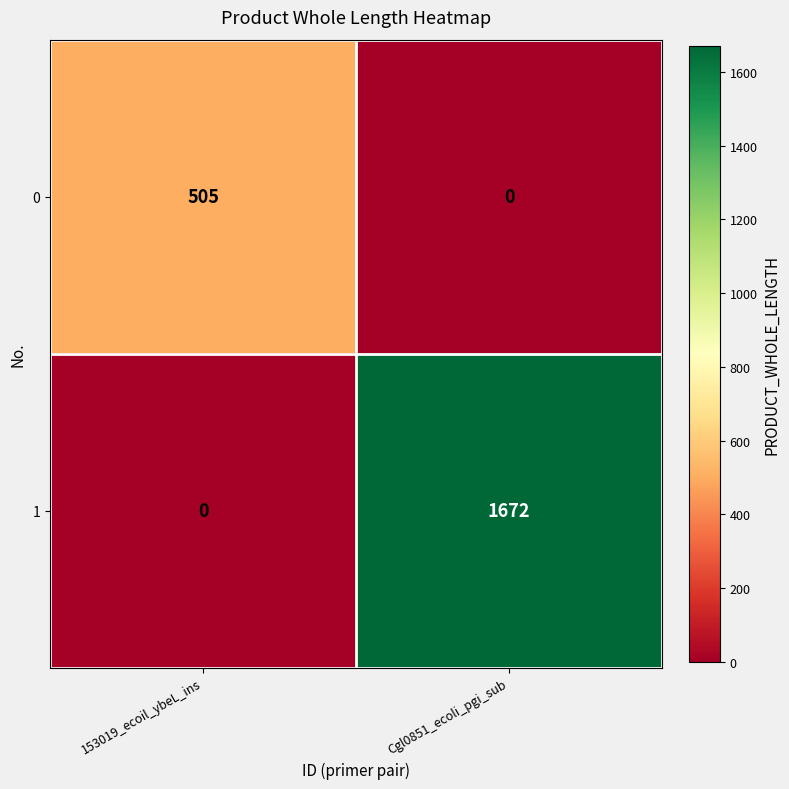

What value does the 1 series have at Cgl0851_ecoli_pgi_sub, to the nearest 10?

1670